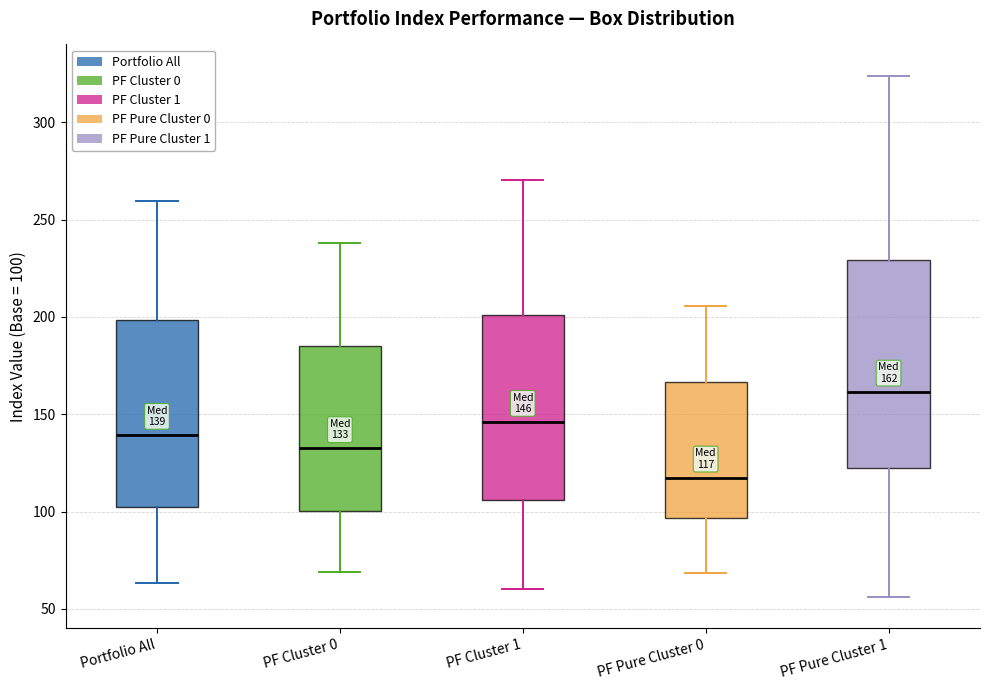

Comparing the boxes themselves (not the whiskers), which one is the tallest?

PF Pure Cluster 1